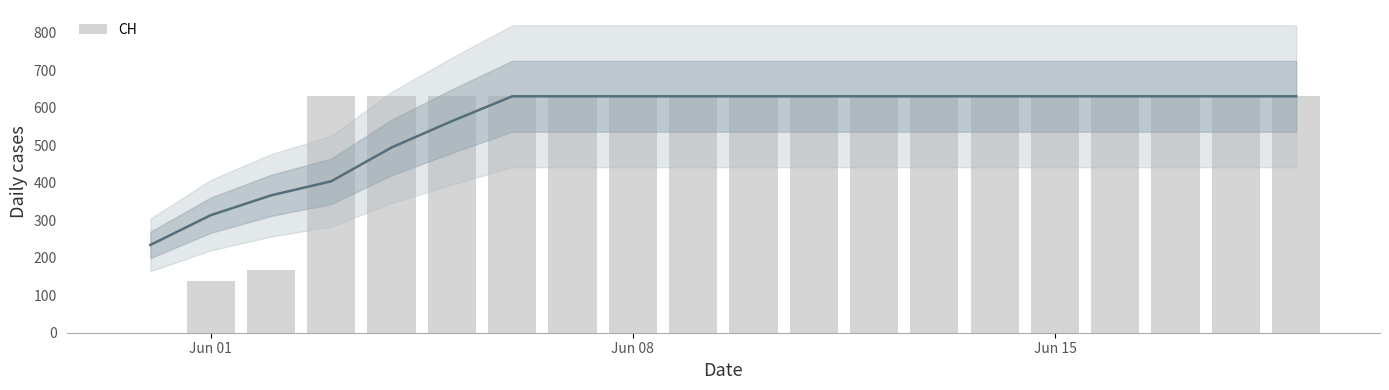

How many positive values are there?

19